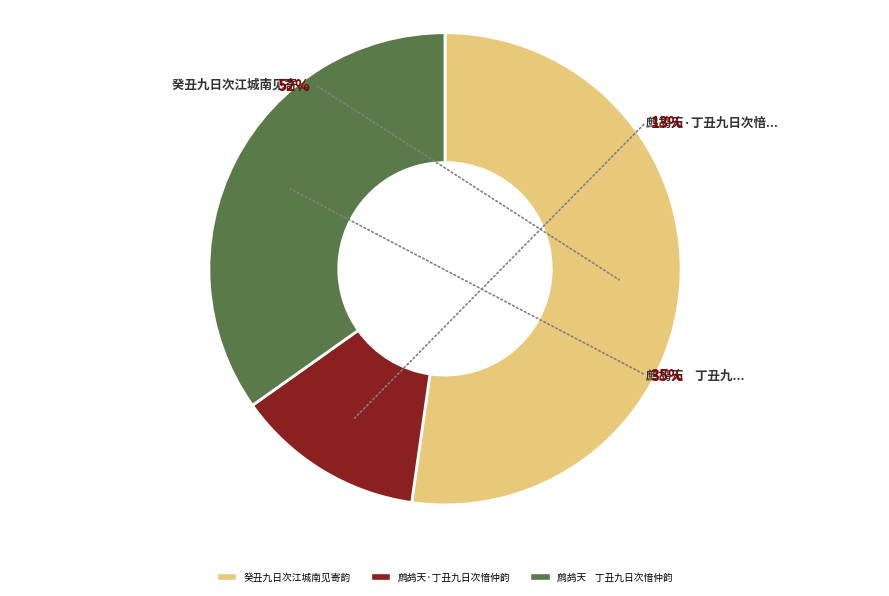

To the nearest percent, what is the average slice percentage?

33%